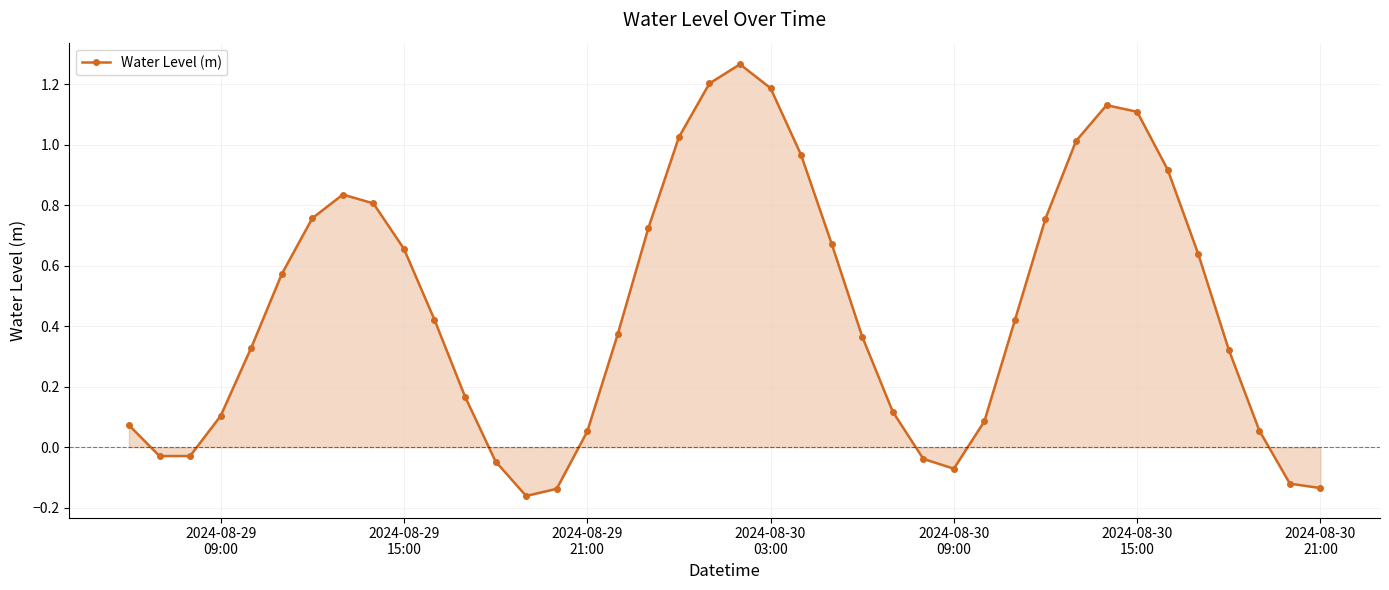

How many positive values are there?

31